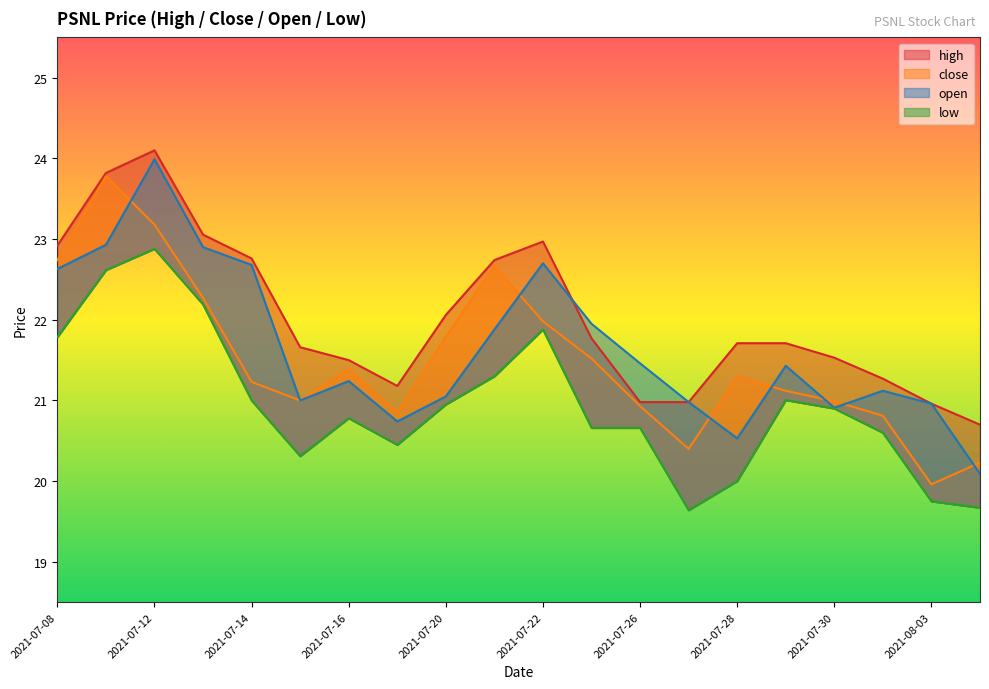

How many values in the open series are below 21?

6